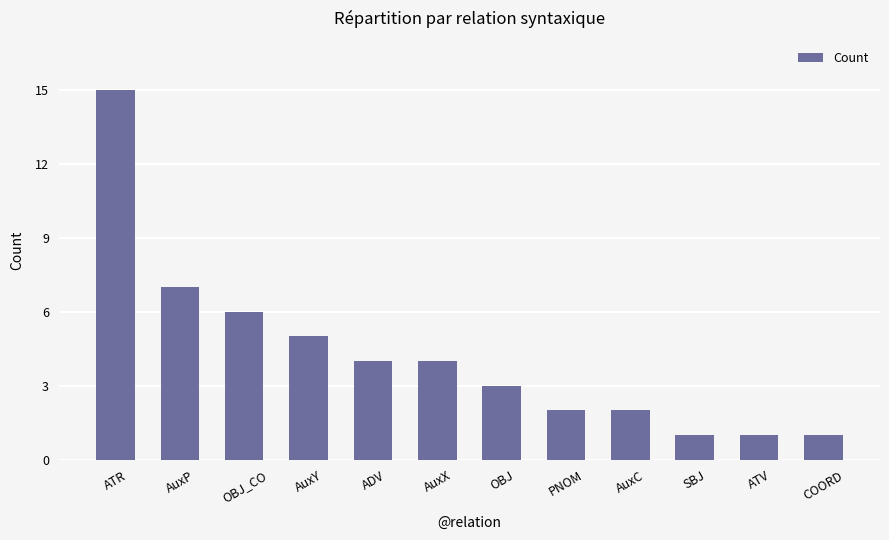

Reading left to right, what are all the values shown in this chart?

15	7	6	5	4	4	3	2	2	1	1	1